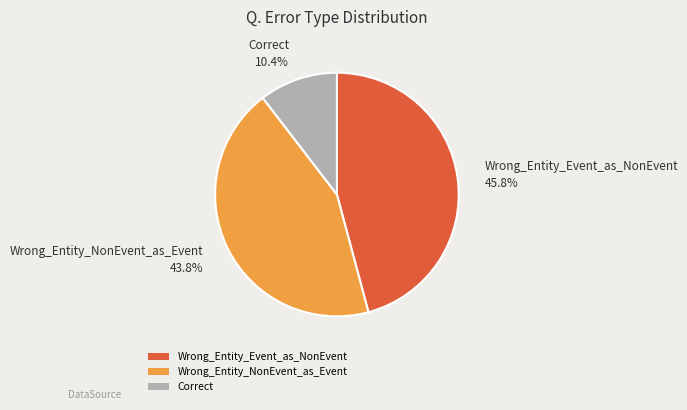

What is the largest slice in the pie chart?

Wrong_Entity_Event_as_NonEvent